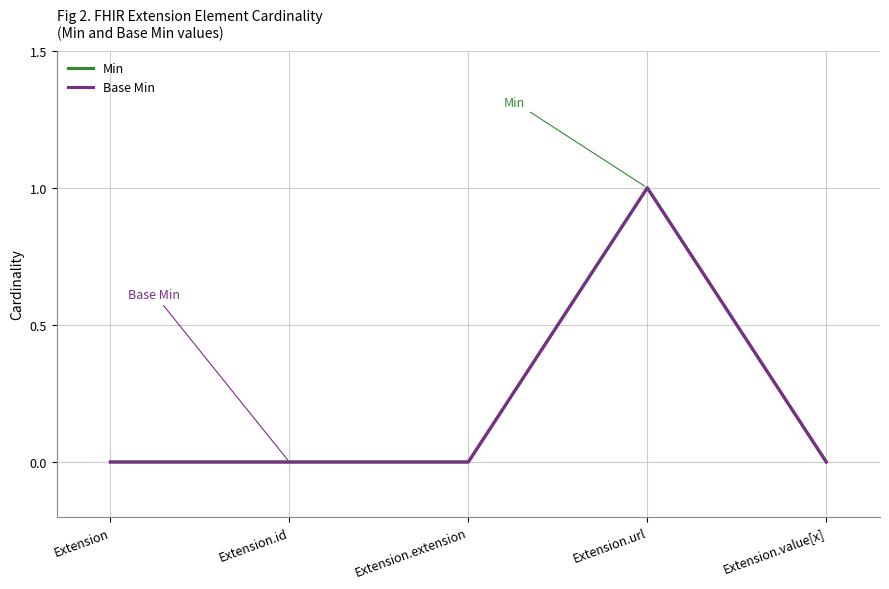

List the labels in order of Base Min value, smallest first.

Extension, Extension.id, Extension.extension, Extension.value[x], Extension.url